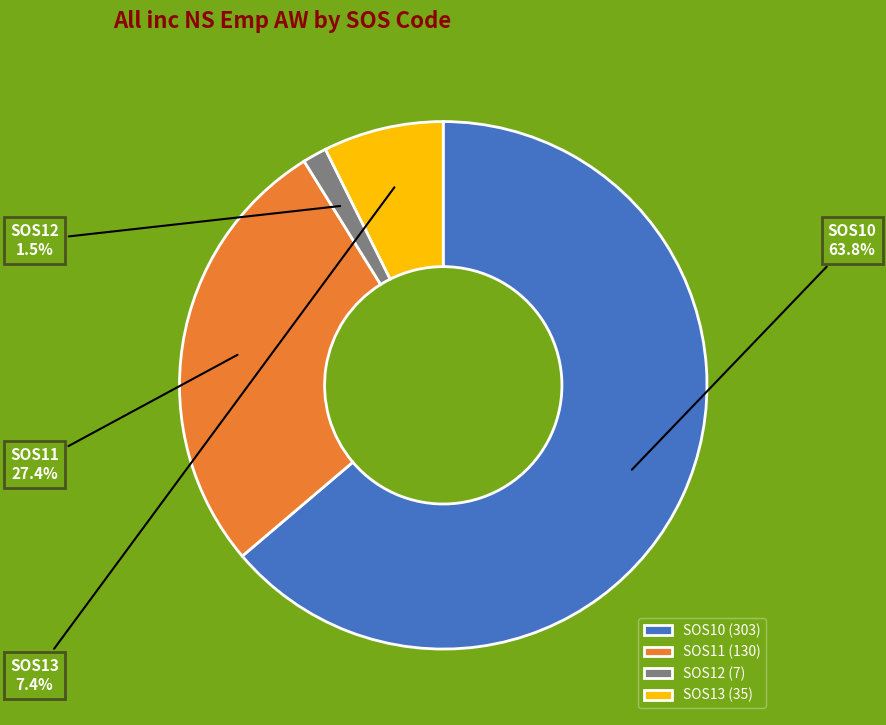

To the nearest percent, what percentage of the pie is SOS11?

27%